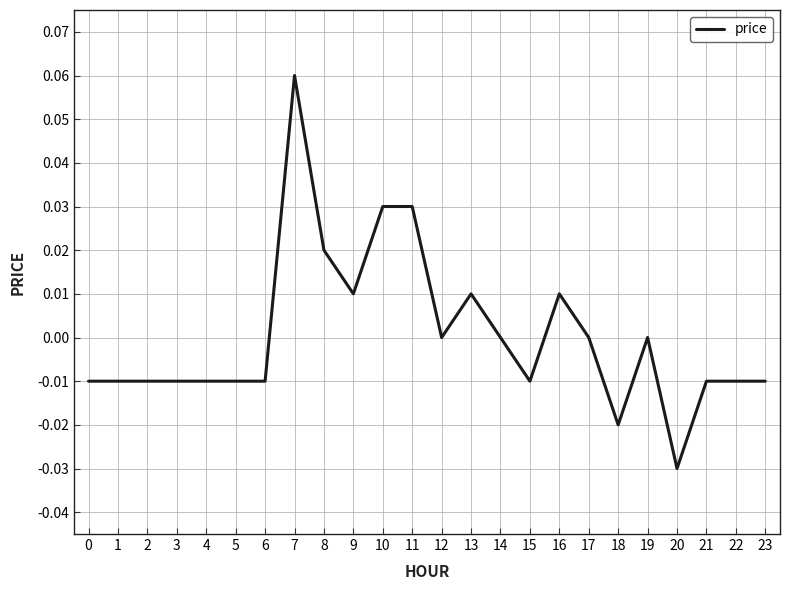

Is it true that the value at 6 is -0.0?

True